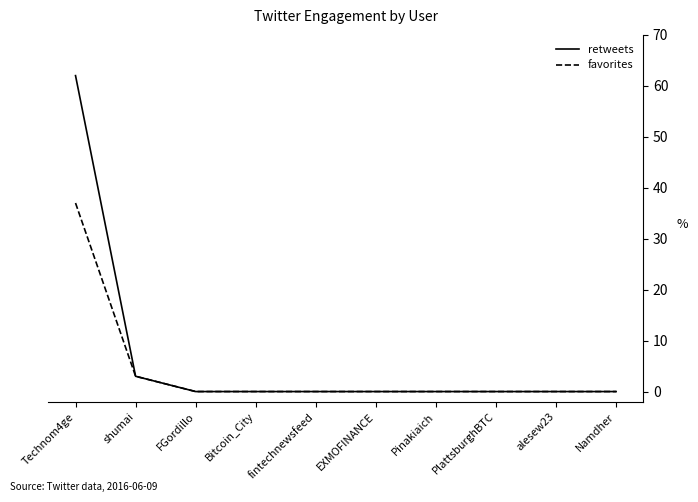

True or false: favorites has a value of 55 at Technom4ge.

False